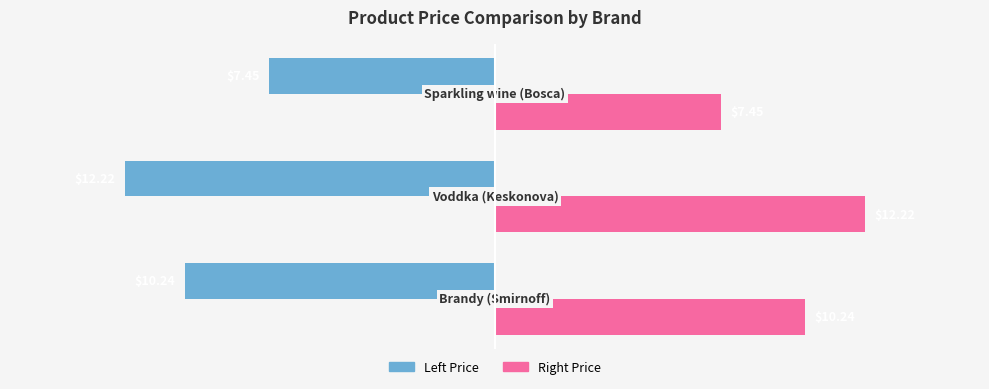

What is the difference between the maximum and minimum values in the Right Price series?

4.8